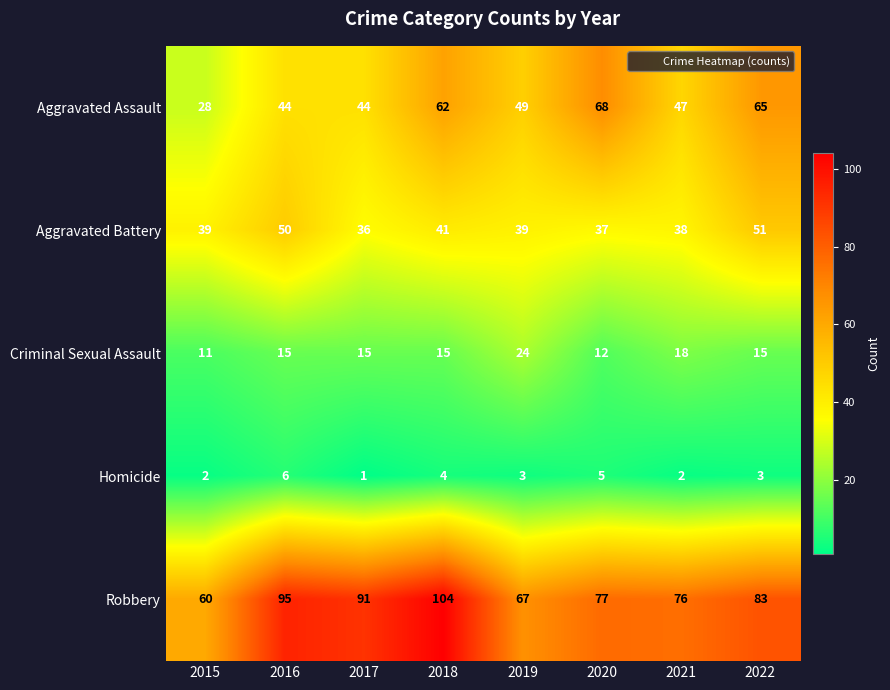

Is the value of Criminal Sexual Assault at 2021 greater than the value of Aggravated Battery at 2019?

No